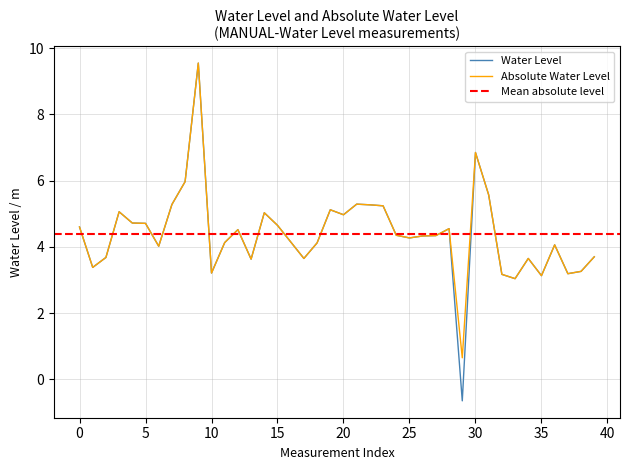

What is the difference between the maximum and minimum values?

10.2